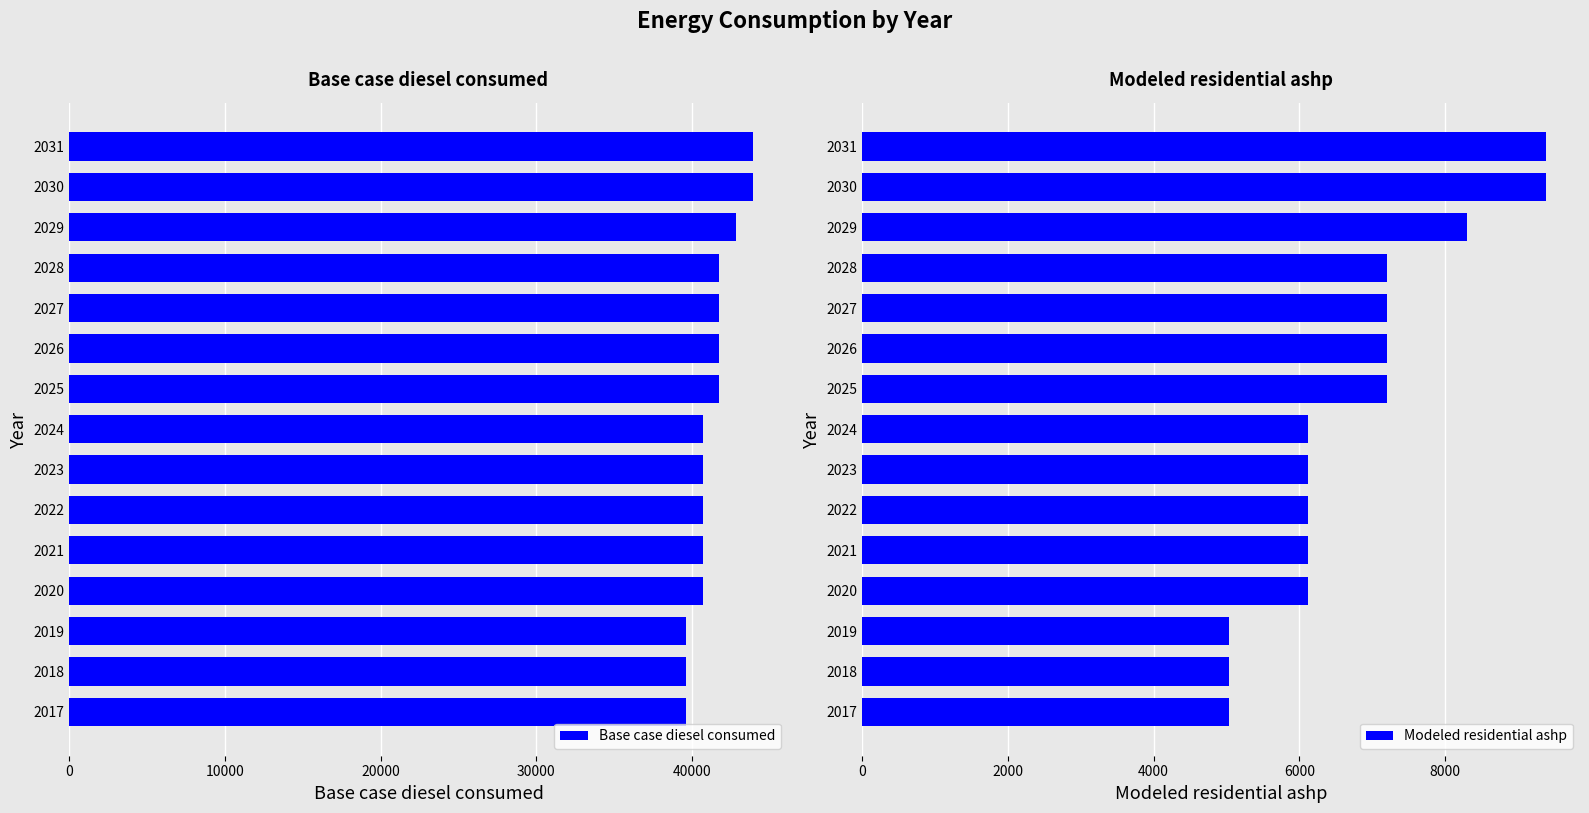

The value of Base case diesel consumed at 2028 is 67489.2. True or false?

False